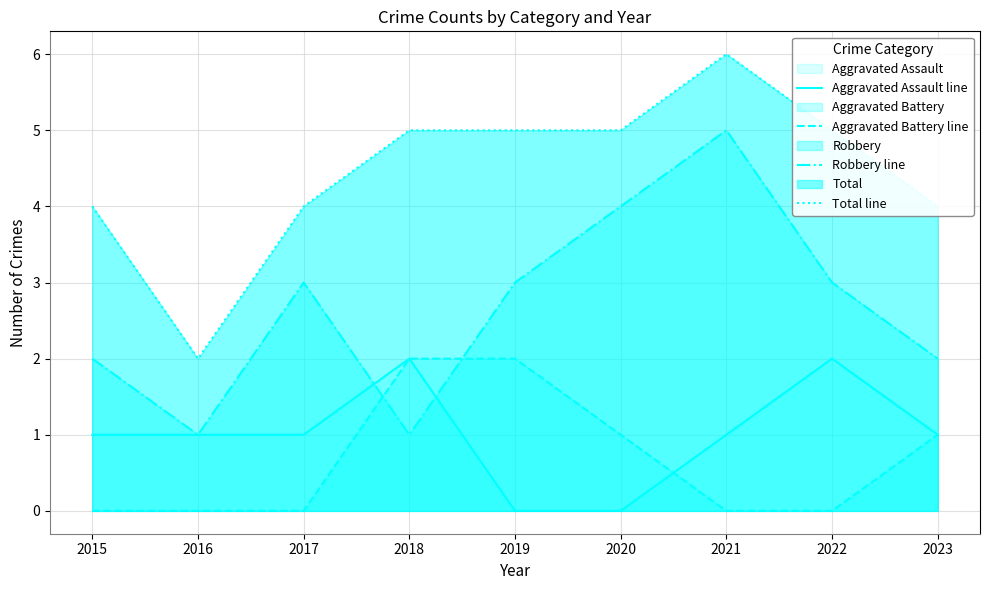

True or false: Robbery line has more than 0 points higher than both neighbors.

True